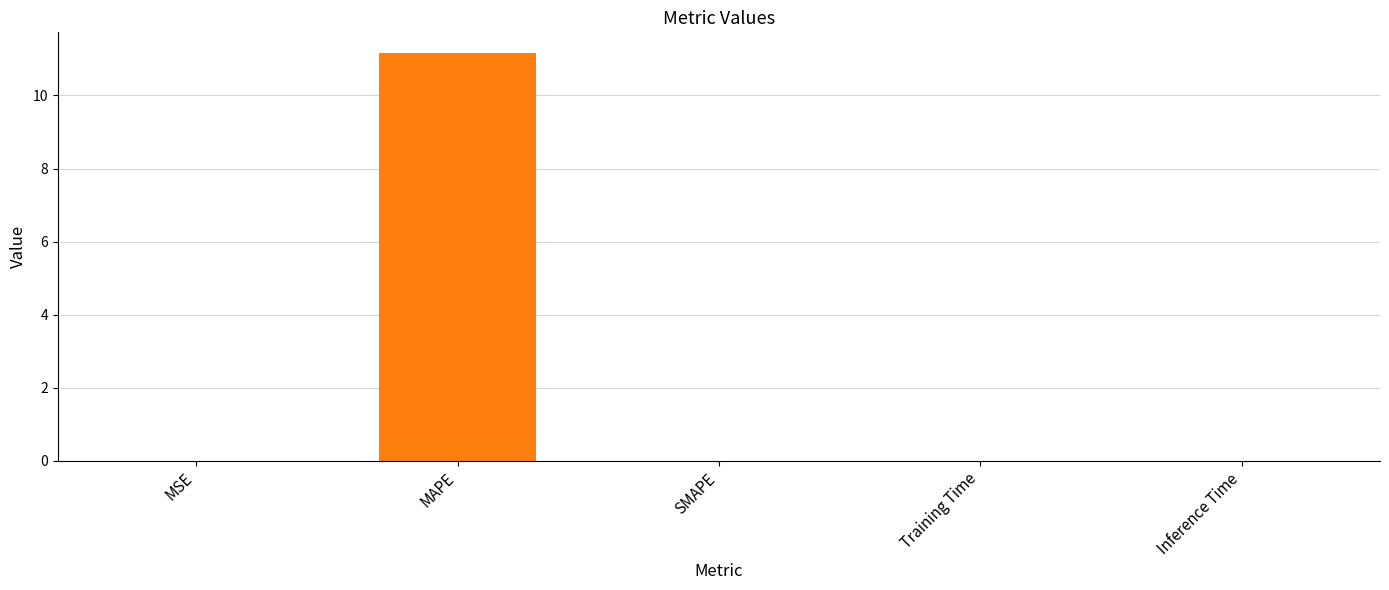

Read the value at MAPE.

11.2